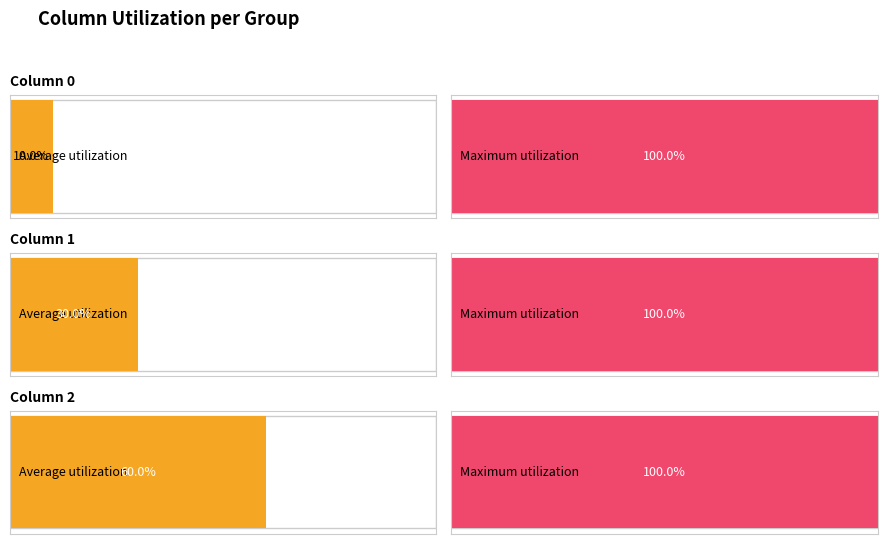

True or false: 1 has a value of 0 at 10.

False